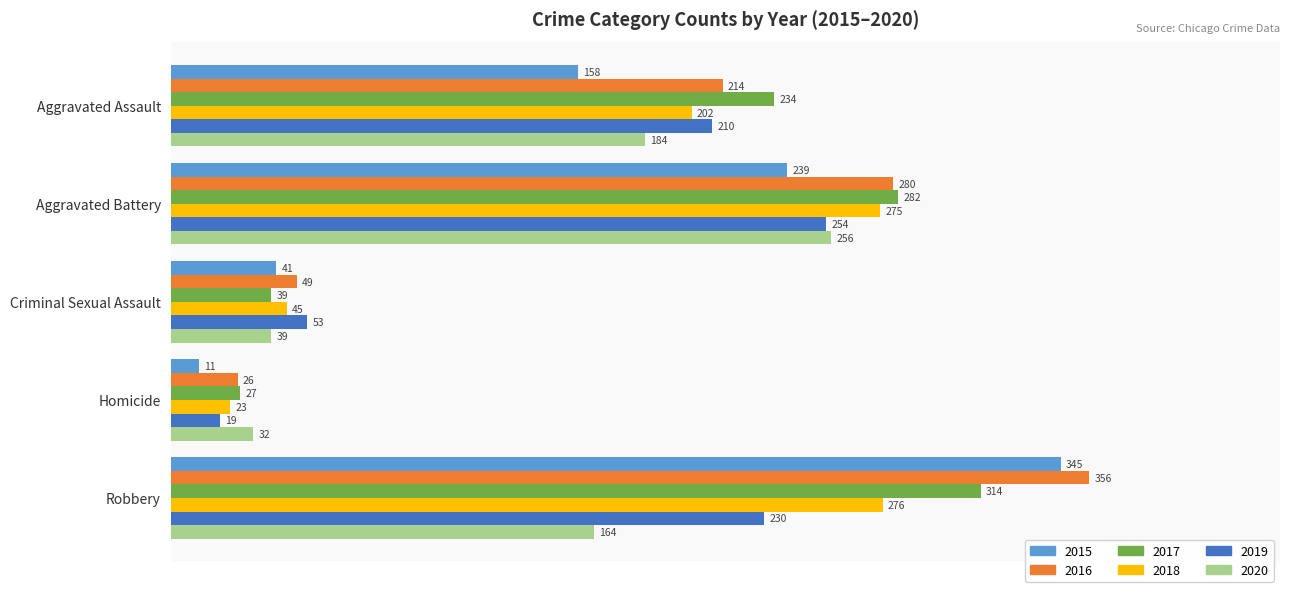

Which series has the widest spread of values?

2015